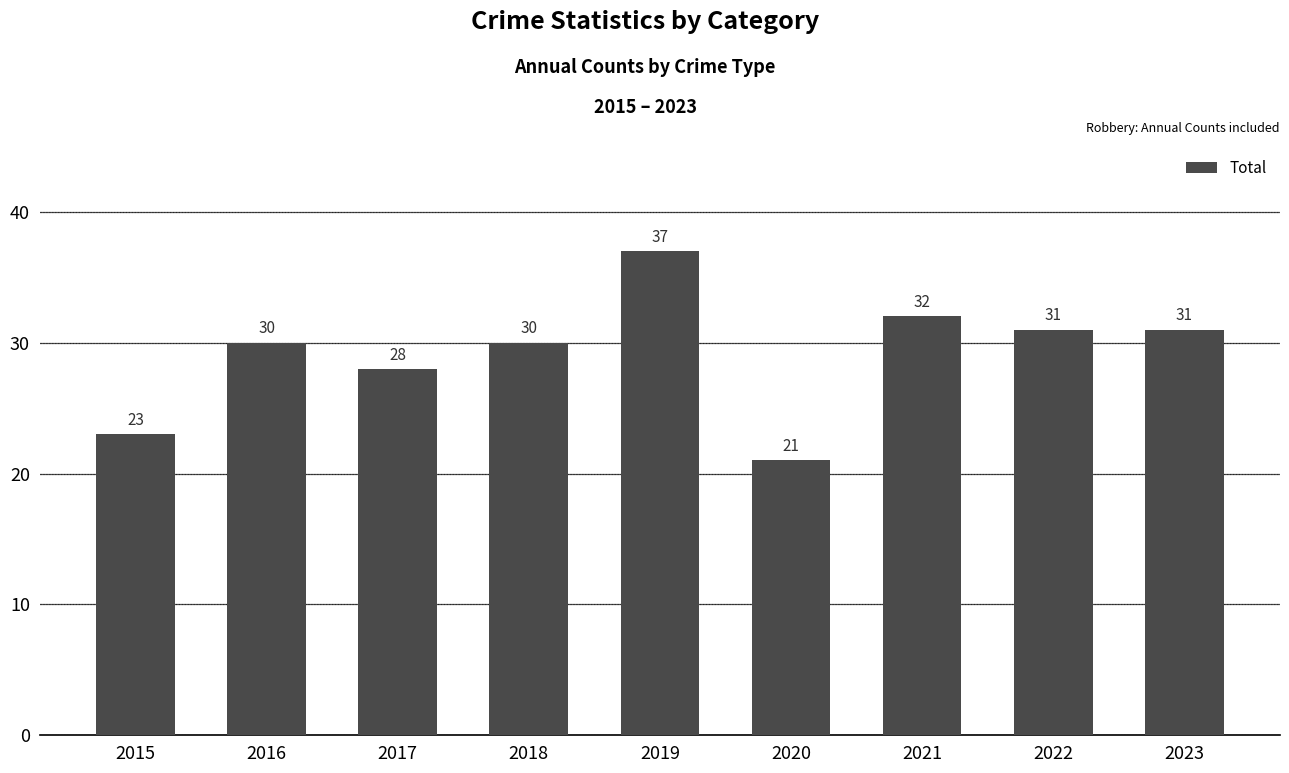

Which category has the lowest value across all series?

2020